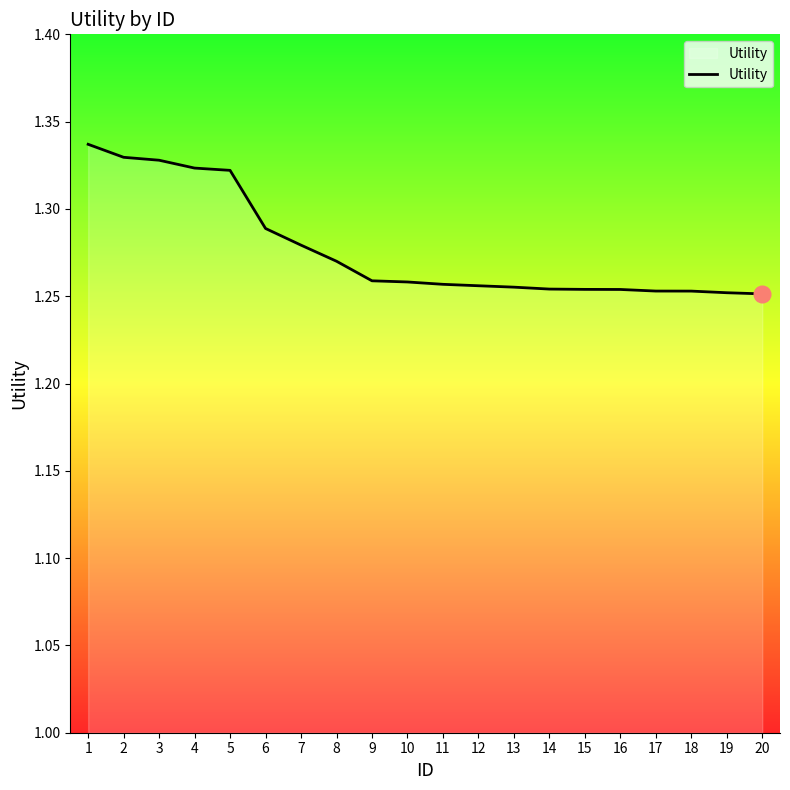

What is the ratio of the value at 10 to the value at 7?

1.0